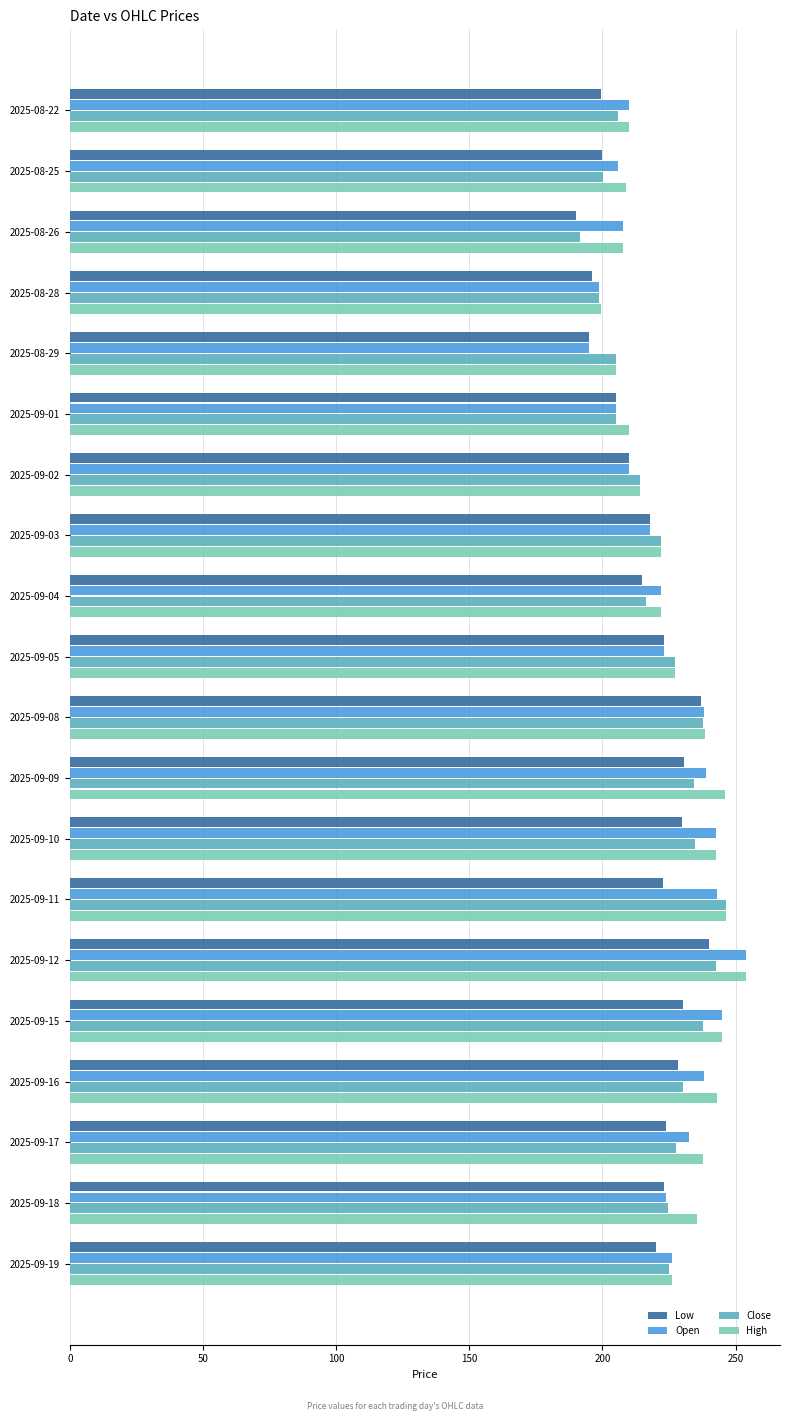

Is the value of Close at 2025-09-10 greater than the value of Open at 2025-08-22?

Yes